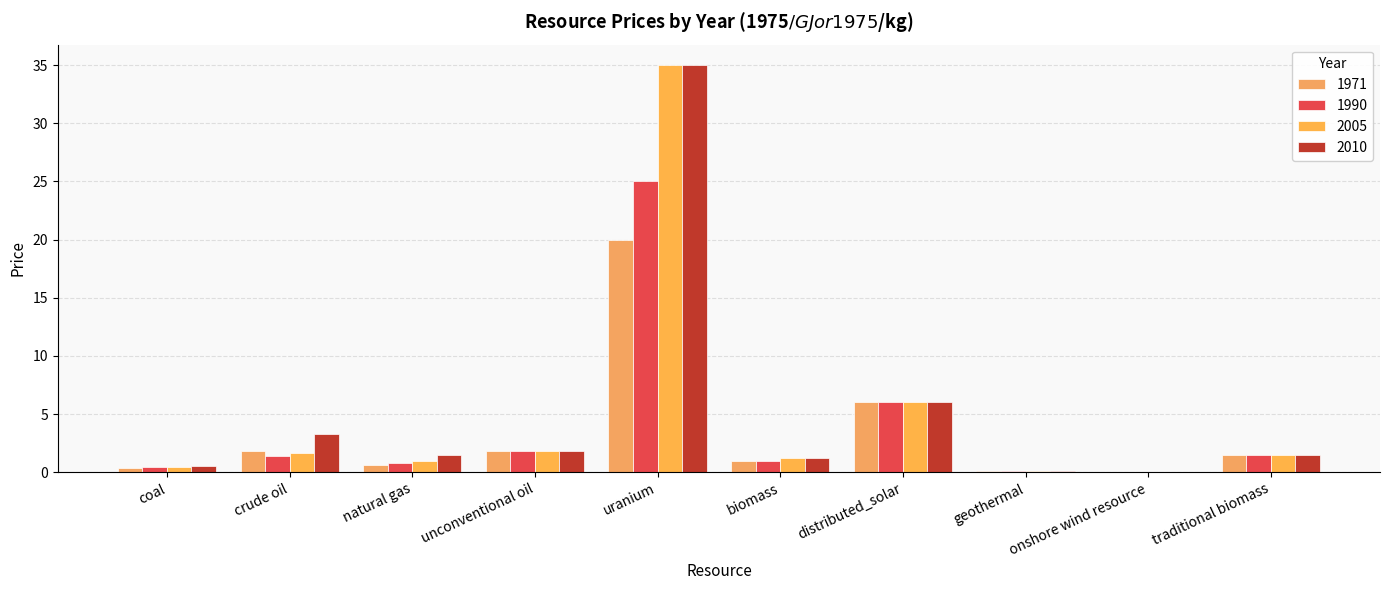

List the labels in order of 1971 value, smallest first.

onshore wind resource, geothermal, coal, natural gas, biomass, traditional biomass, unconventional oil, crude oil, distributed_solar, uranium